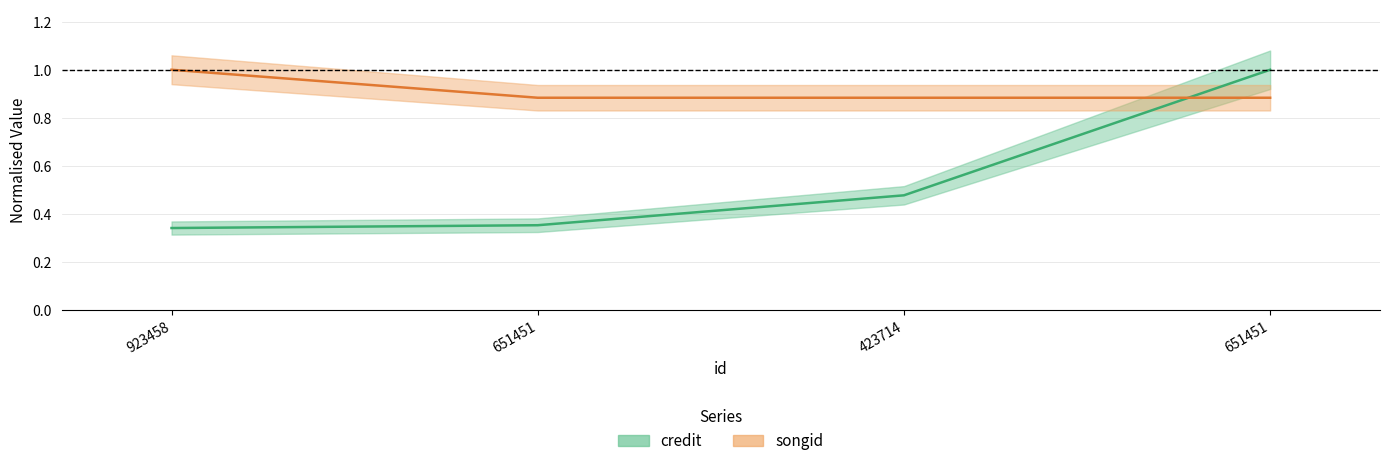

Where do credit and songid first cross each other?

423714 and 651451